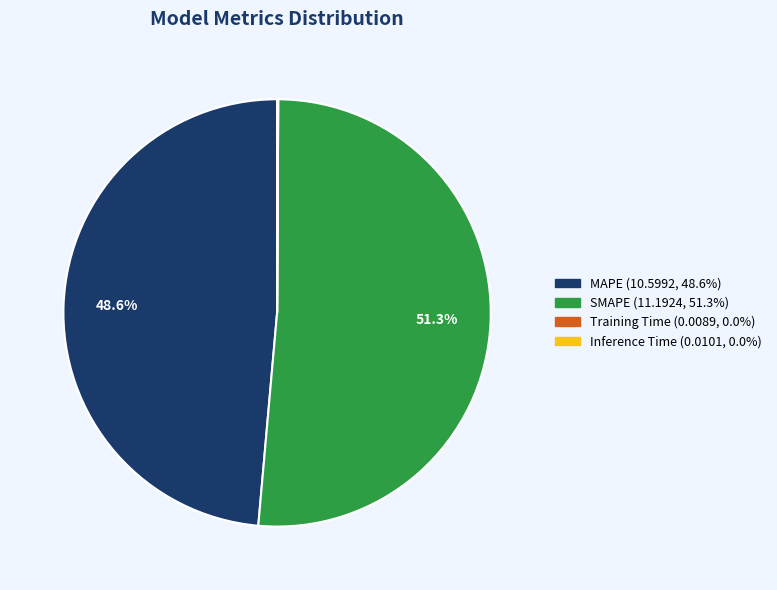

Which slice is the largest?

SMAPE